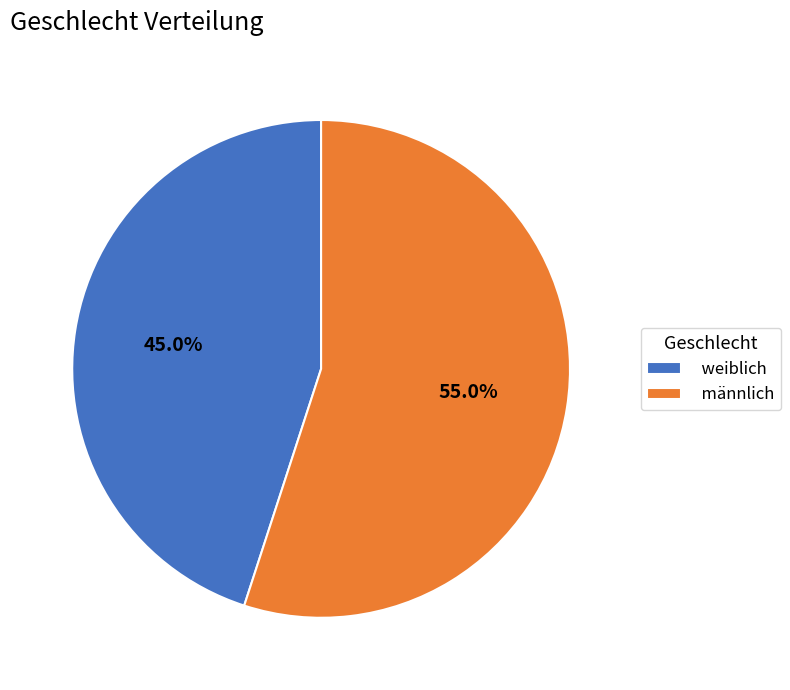

What percentage is the männlich slice, to the nearest percent?

55%